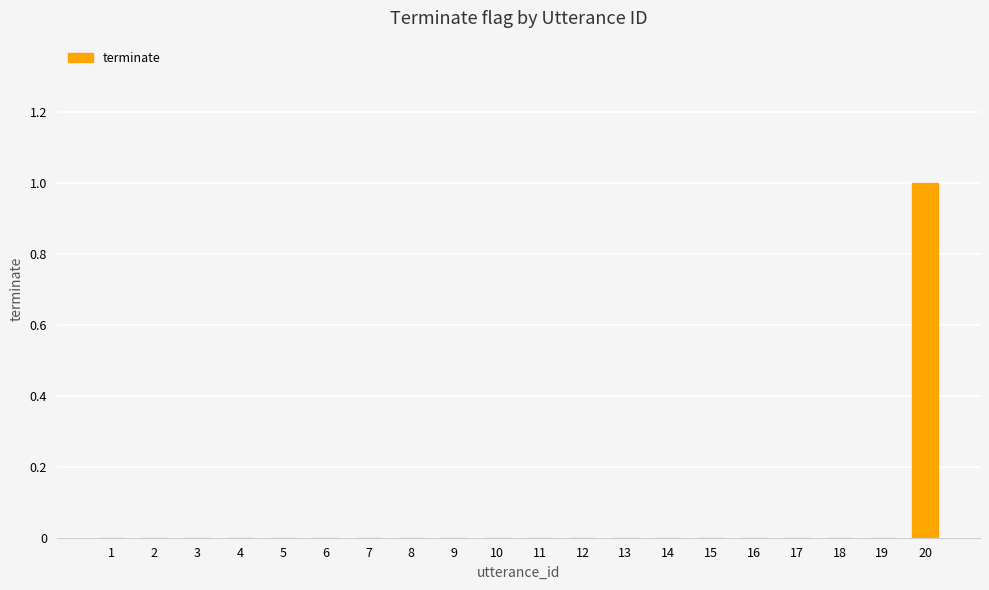

What is the change in value from 12 to 20?

+1